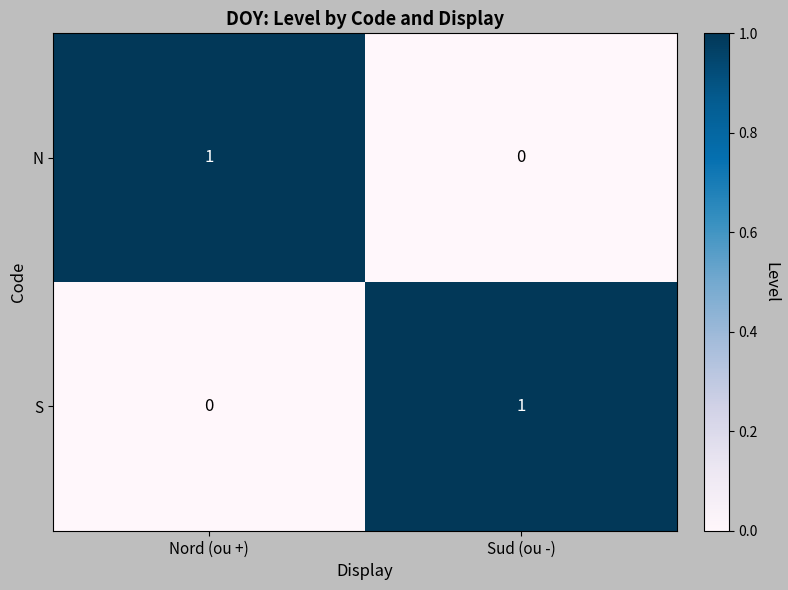

Rank the series at Sud (ou -) from highest to lowest value.

S, N